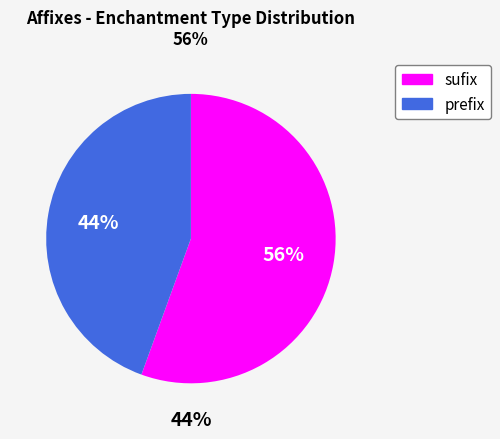

How many segments does this pie chart have?

2